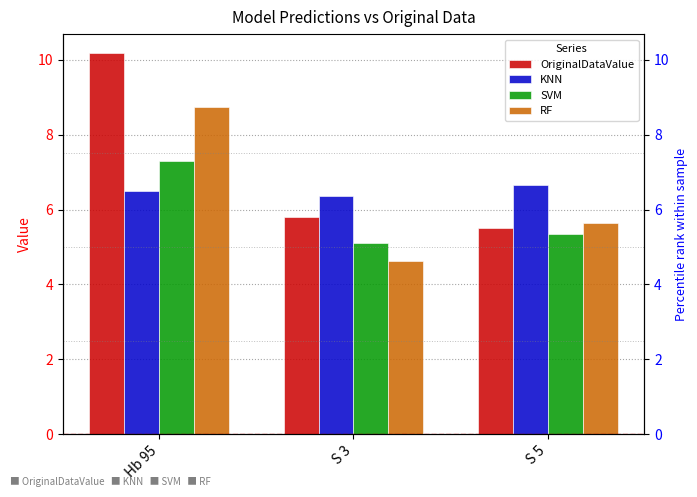

What is the smallest value displayed?

4.6